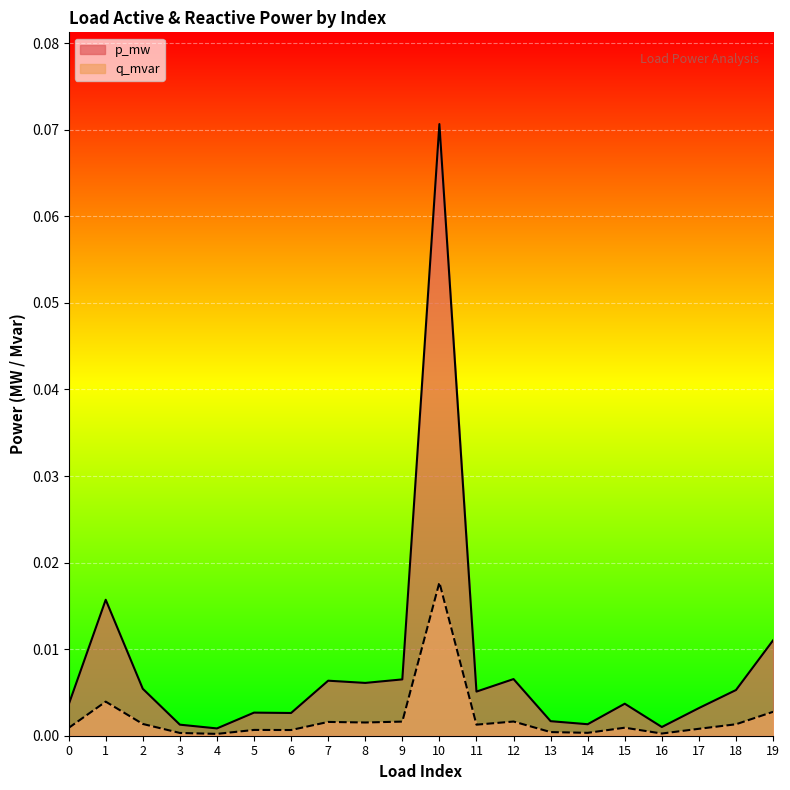

What are all the series names shown in the legend?

p_mw, q_mvar